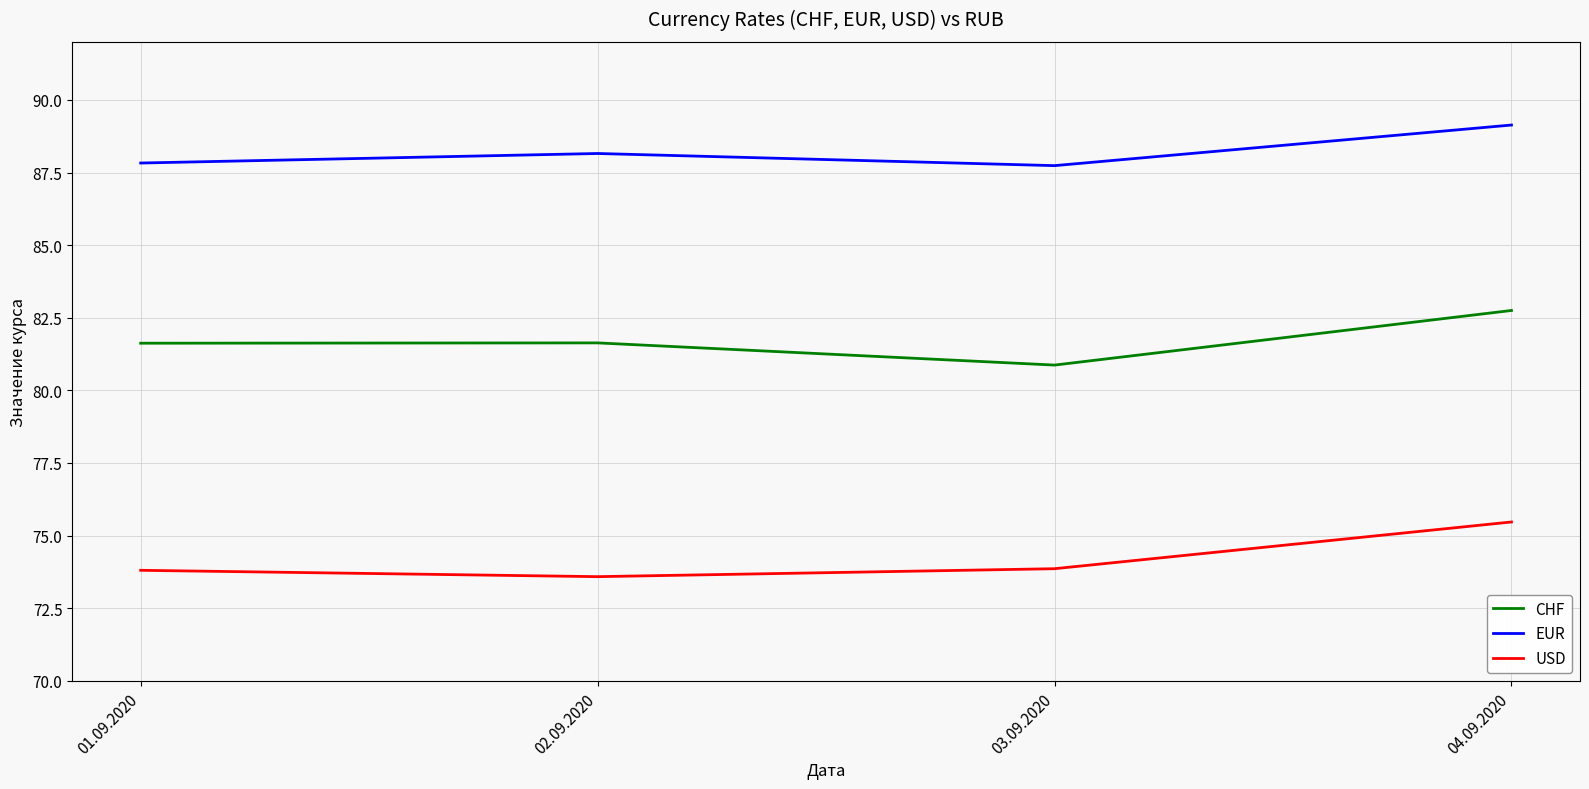

What position from the left is 04.09.2020?

4